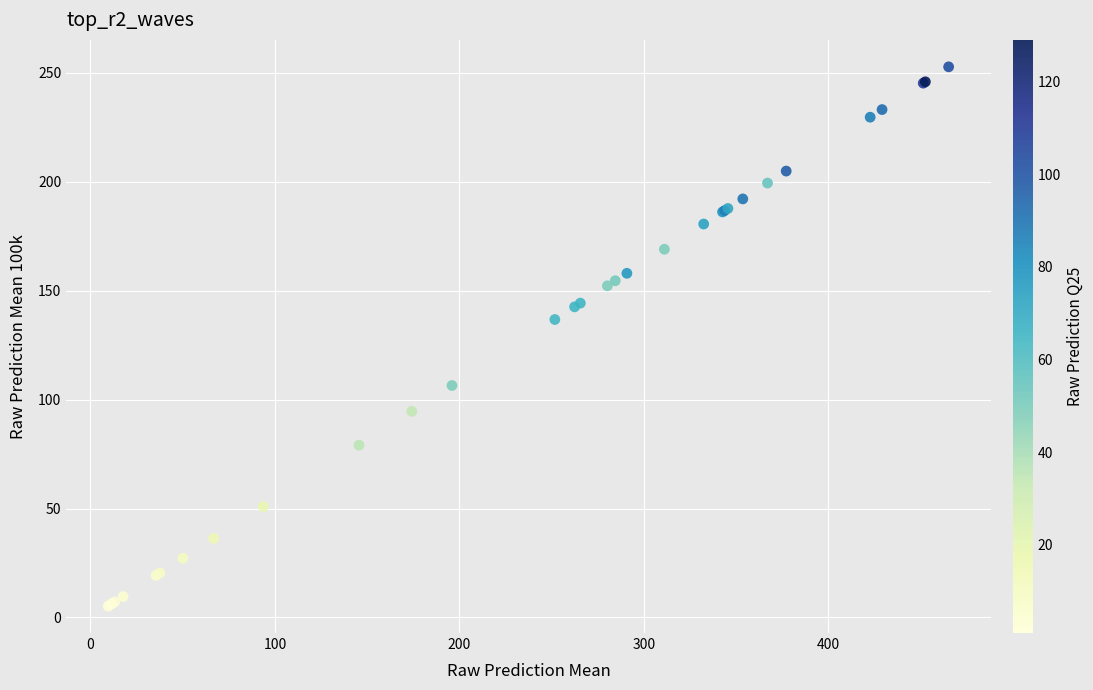

What Y value in the scatter plot is closest to 128?

136.8